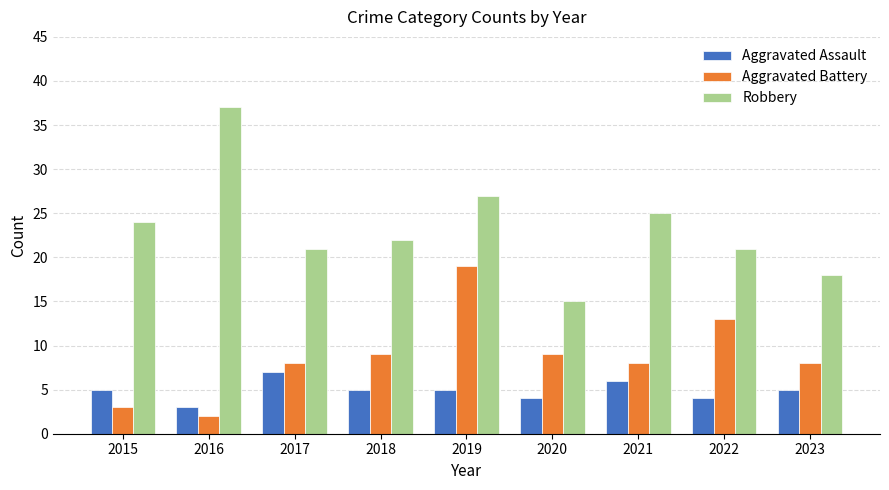

Is the value of Aggravated Battery at 2017 greater than the value of Robbery at 2018?

No